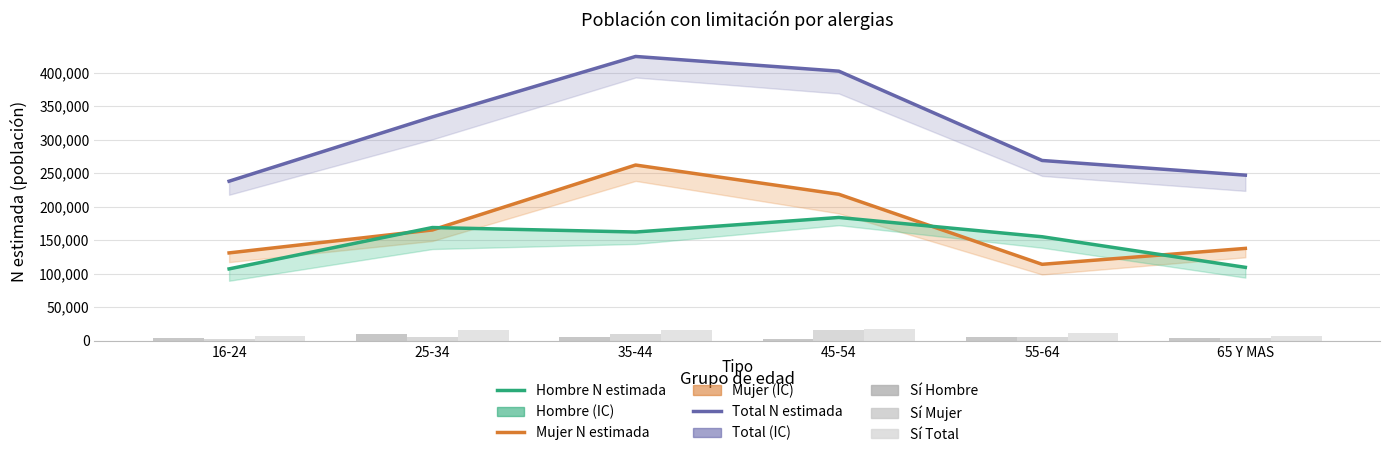

Rank the series at 65 Y MAS from lowest to highest value.

Sí Mujer (n muestra×1000), Sí Hombre (n muestra×1000), Sí Total (n muestra×1000), Hombre N estimada, Mujer N estimada, Total N estimada